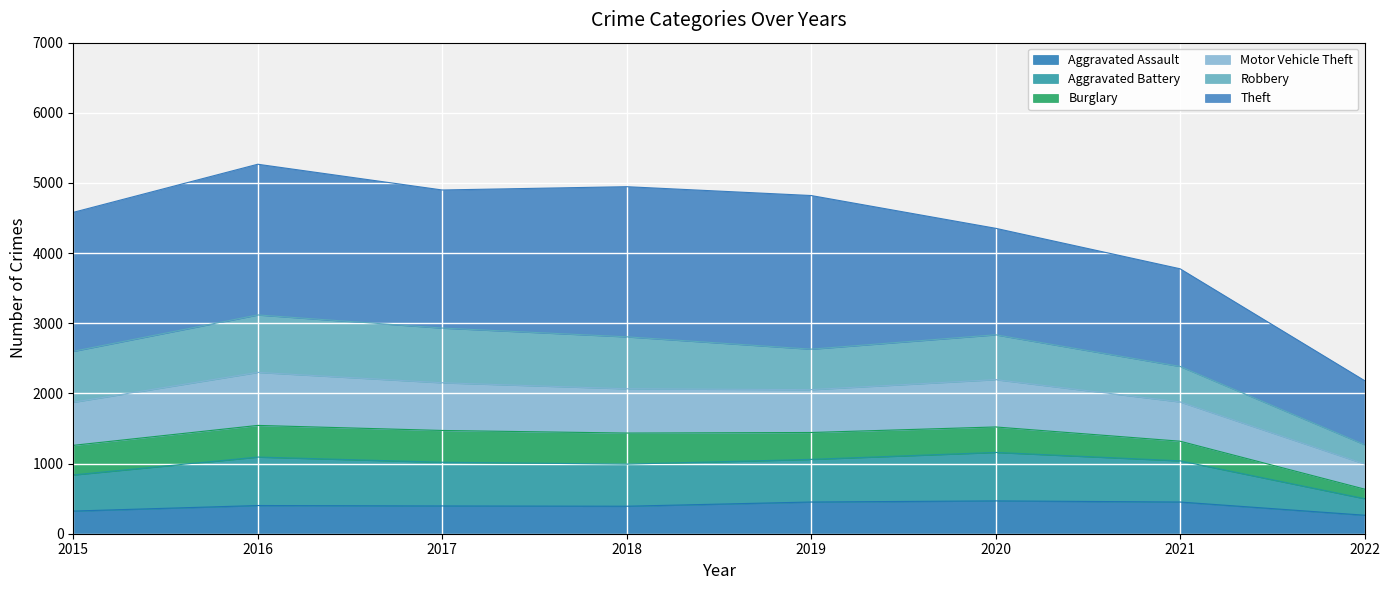

True or false: Aggravated Assault has a value of 452 at 2019.

True